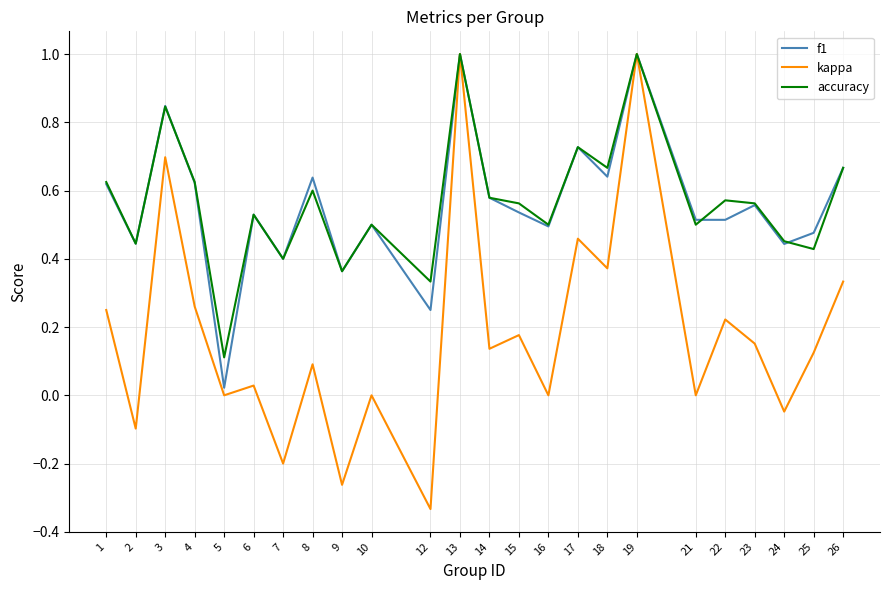

At which category does the chart reach its minimum across all series?

12